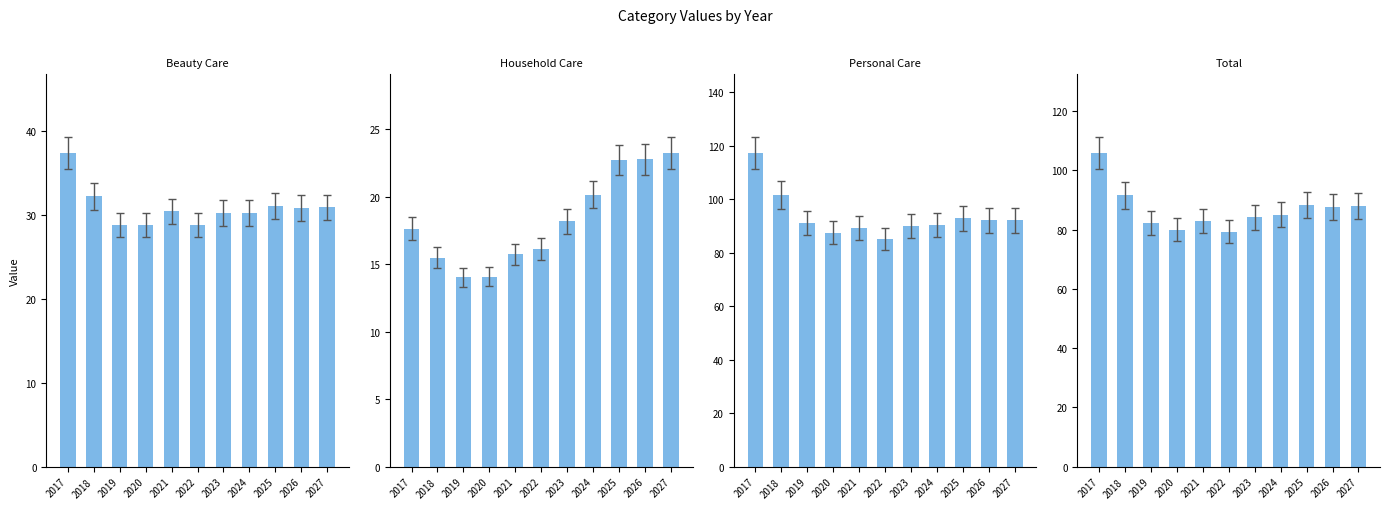

What is the maximum value shown in the chart?

117.4